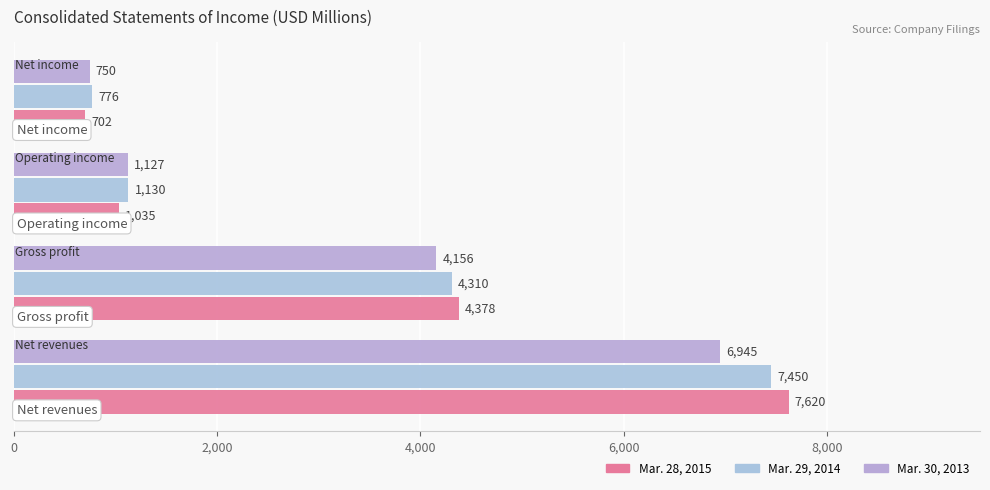

How many series are shown in this chart?

3